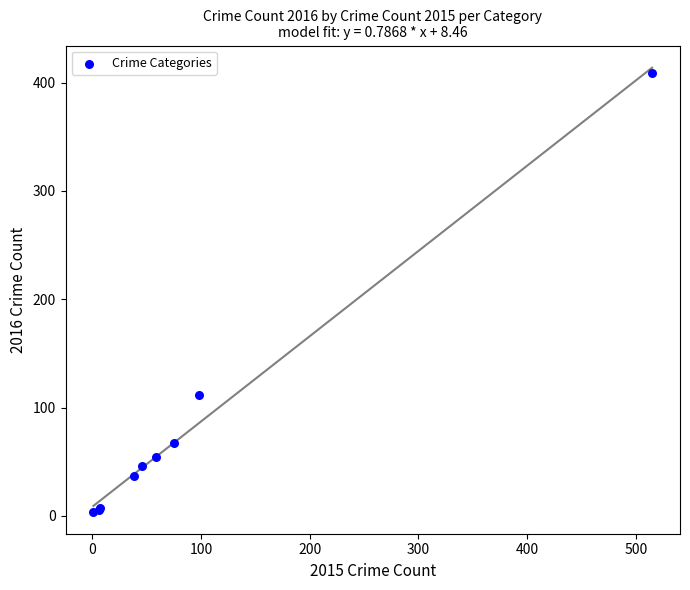

What Y value in the scatter plot is closest to 206?

112